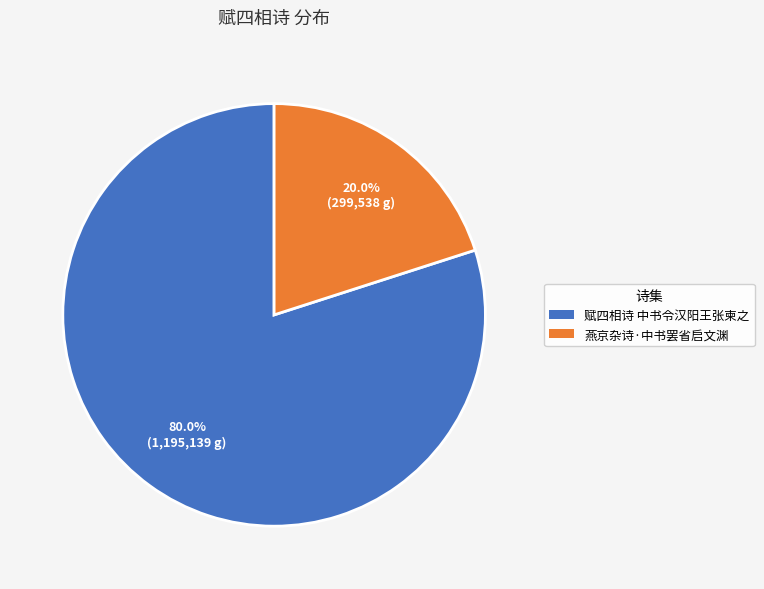

True or false: 燕京杂诗·中书罢省启文渊 accounts for 28% of the total.

False